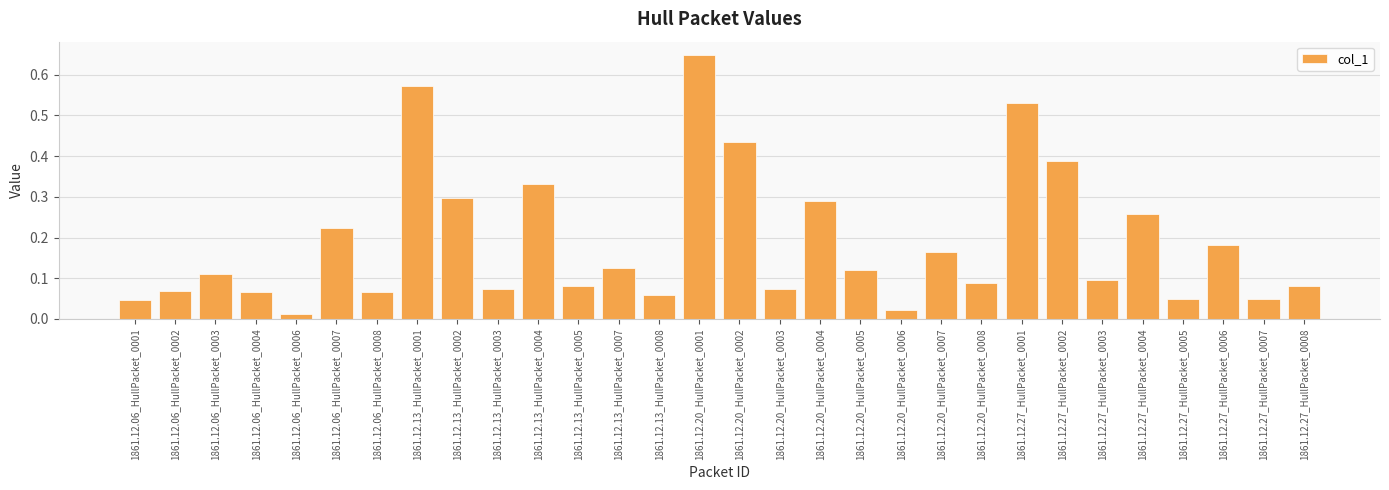

What is the label of the 17th bar from the right?

1861.12.13_HullPacket_0008